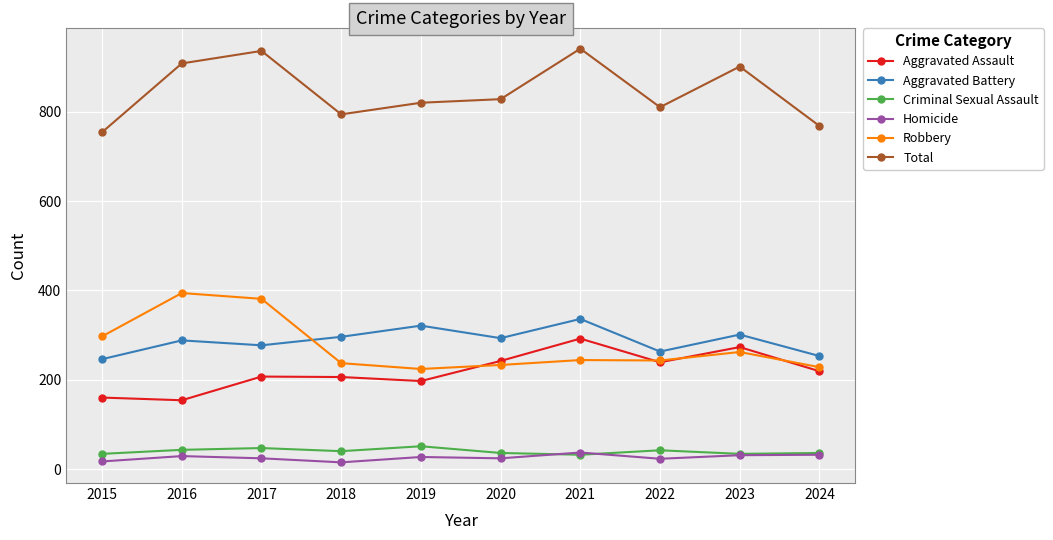

What is the average value of the Aggravated Battery series?

287